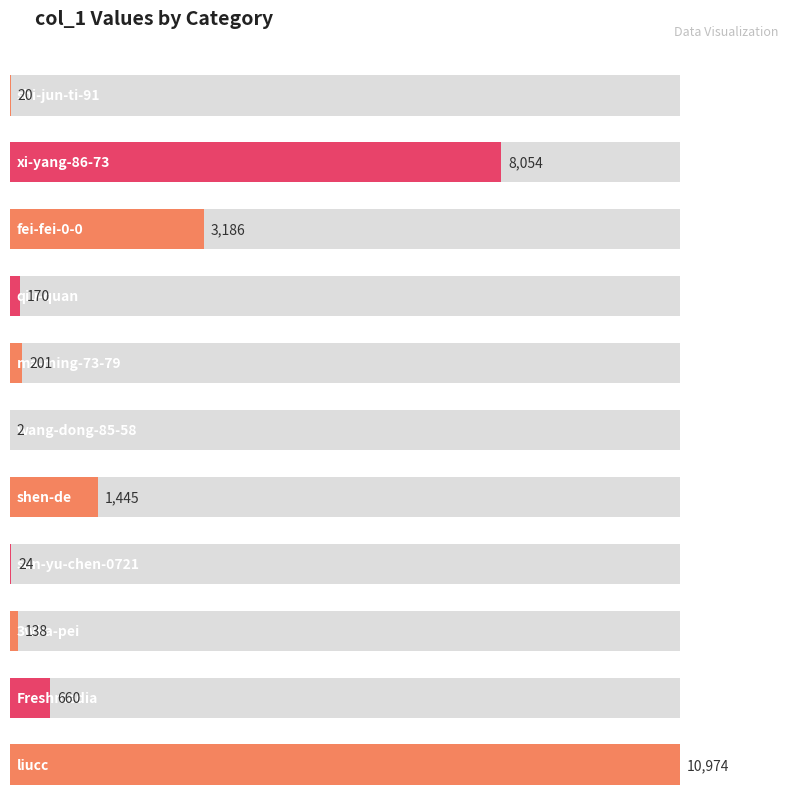

Rank the categories by value from lowest to highest.

wang-dong-85-58, shi-jun-ti-91, sun-yu-chen-0721, 3wka-pei, qiu-quan, ma-ming-73-79, Freshmedia, shen-de, fei-fei-0-0, xi-yang-86-73, liucc